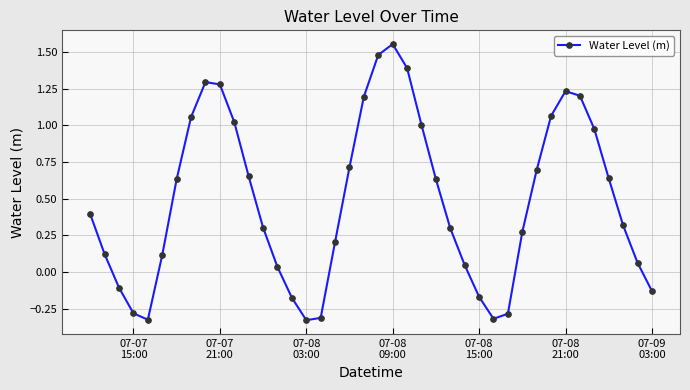

What is the sum of all values?

19.5